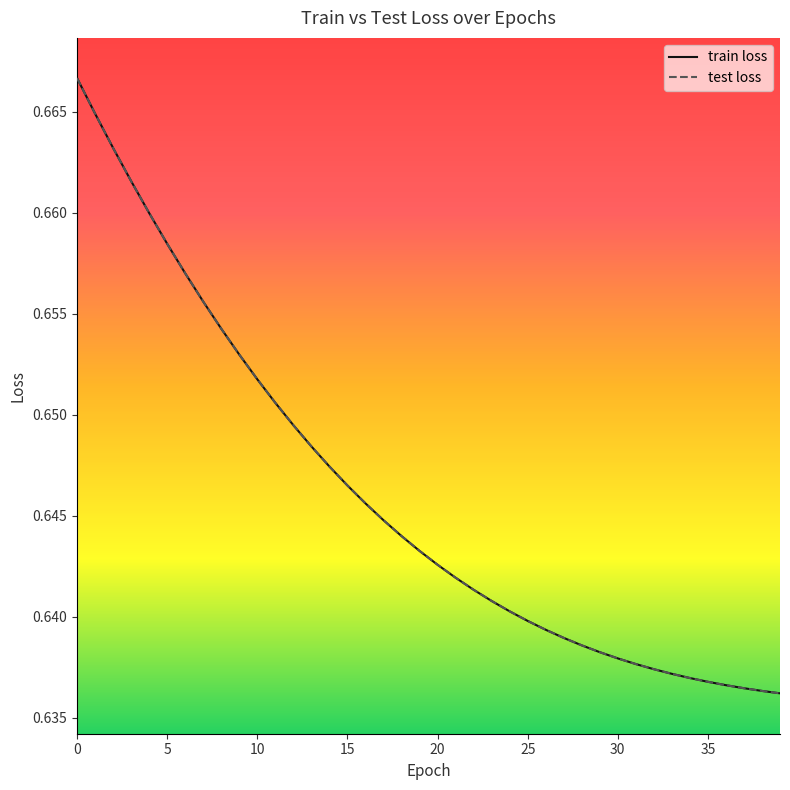

How many test loss values are between 0 and 1?

40